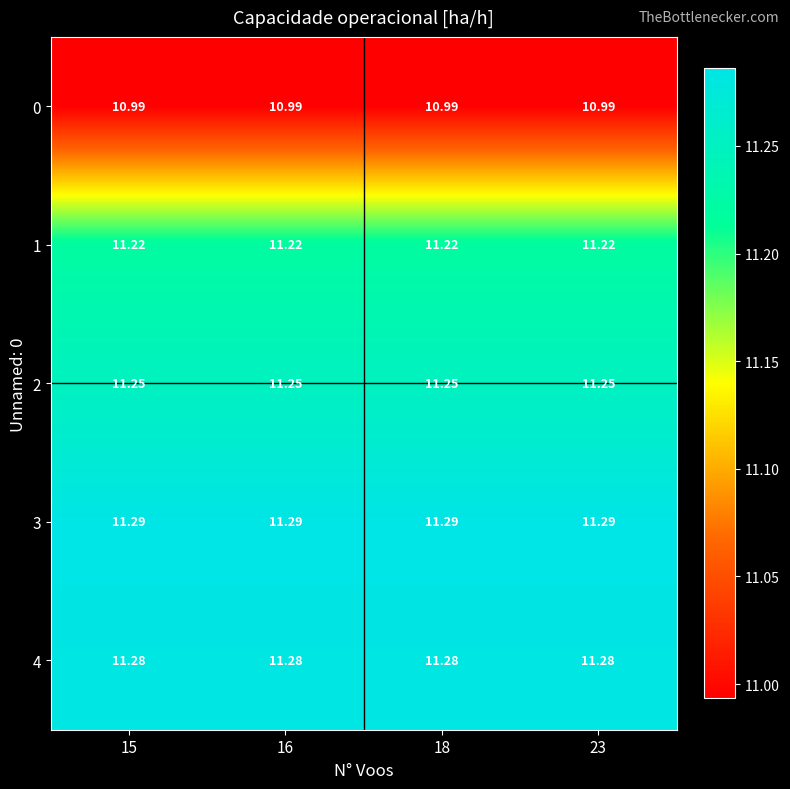

Is the value of 1 at 18 greater than the value of 2 at 15?

No